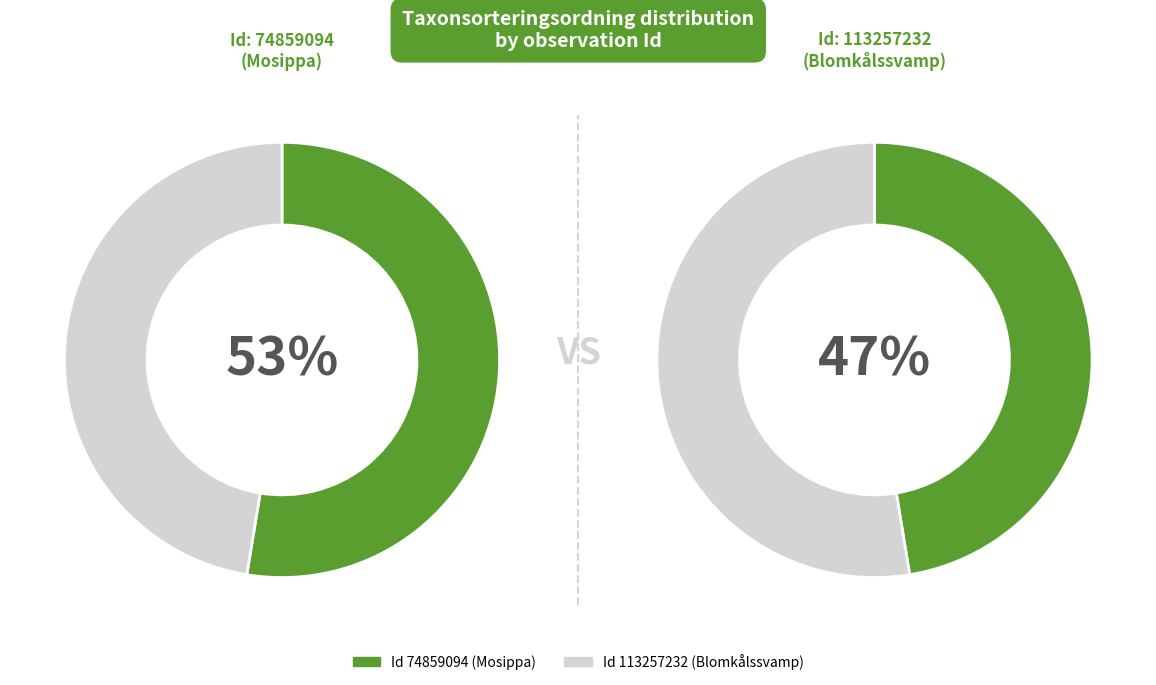

Rank the categories by value from highest to lowest.

74859094, 113257232